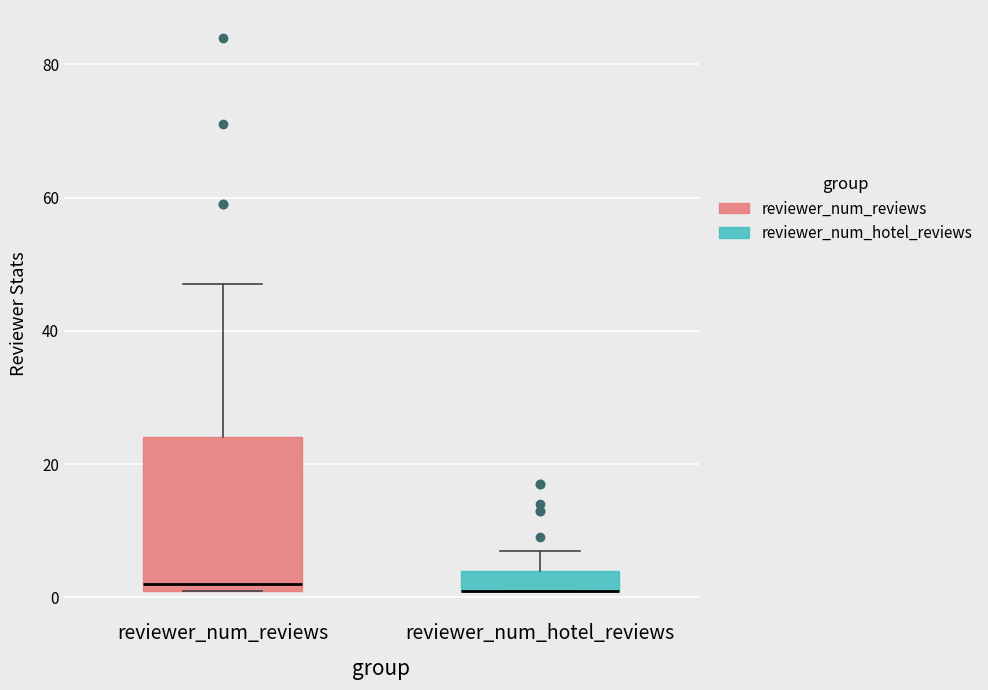

Comparing the boxes themselves (not the whiskers), which one is the tallest?

reviewer_num_reviews